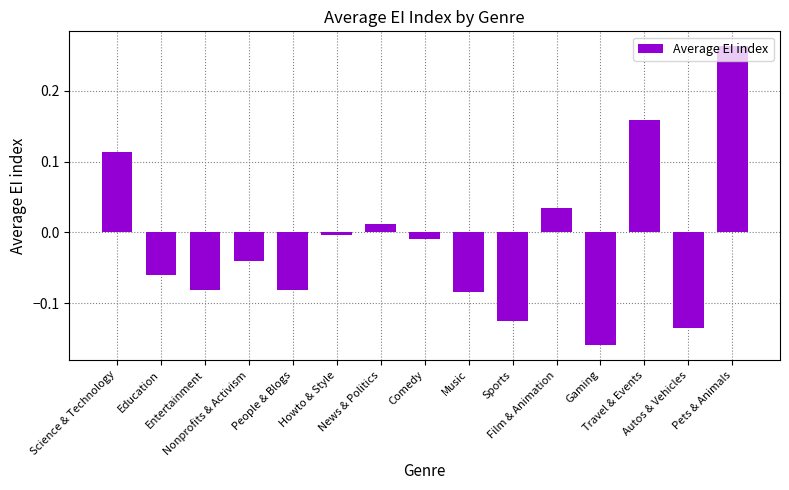

How many bars are there in total?

15